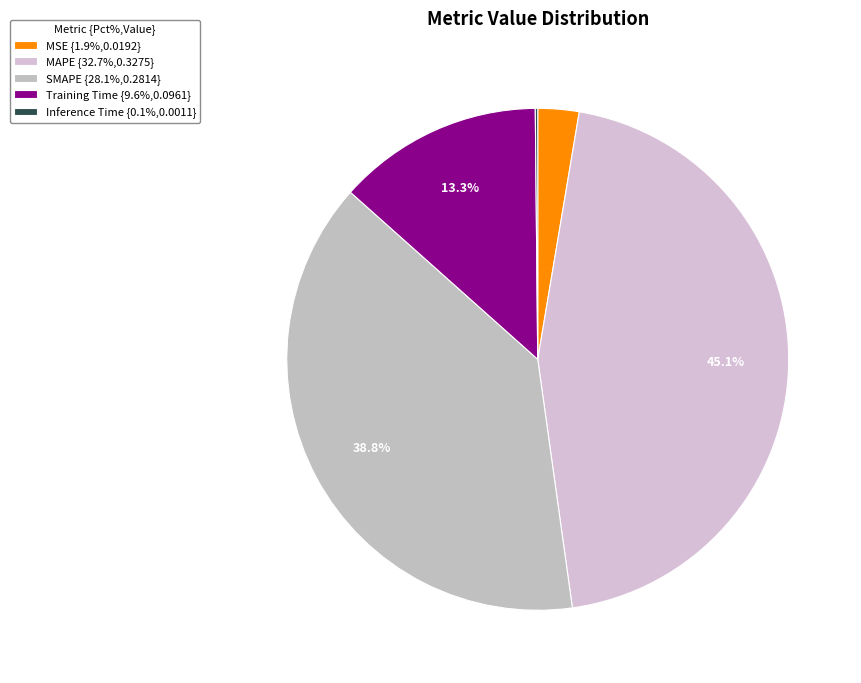

Is it true that SMAPE is 24% of the pie?

False